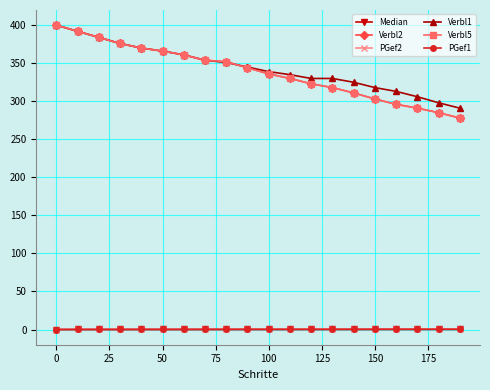

How many times do Verbl2 and Verbl1 cross each other?

1